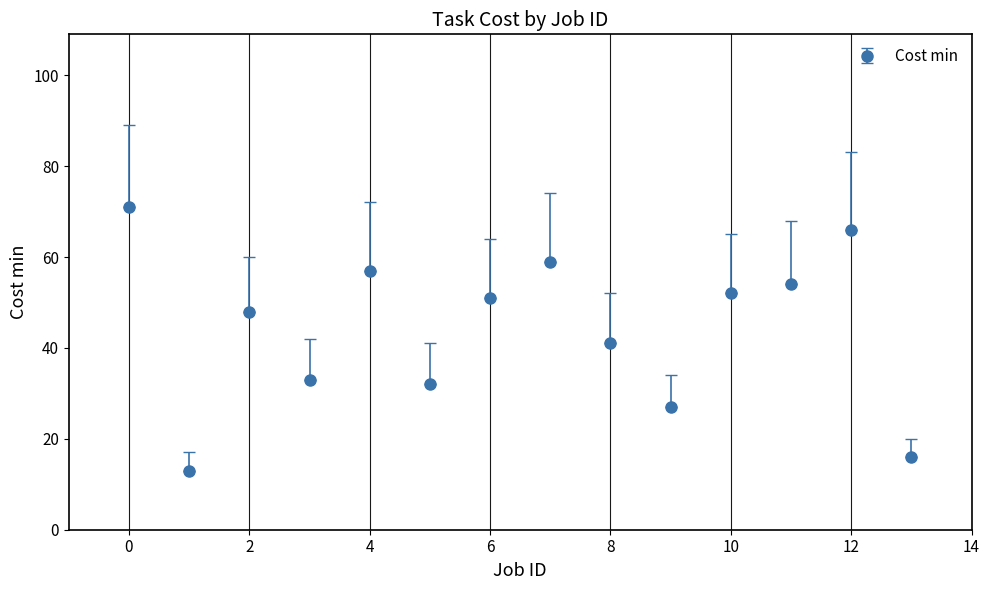

What is the smallest value displayed?

13